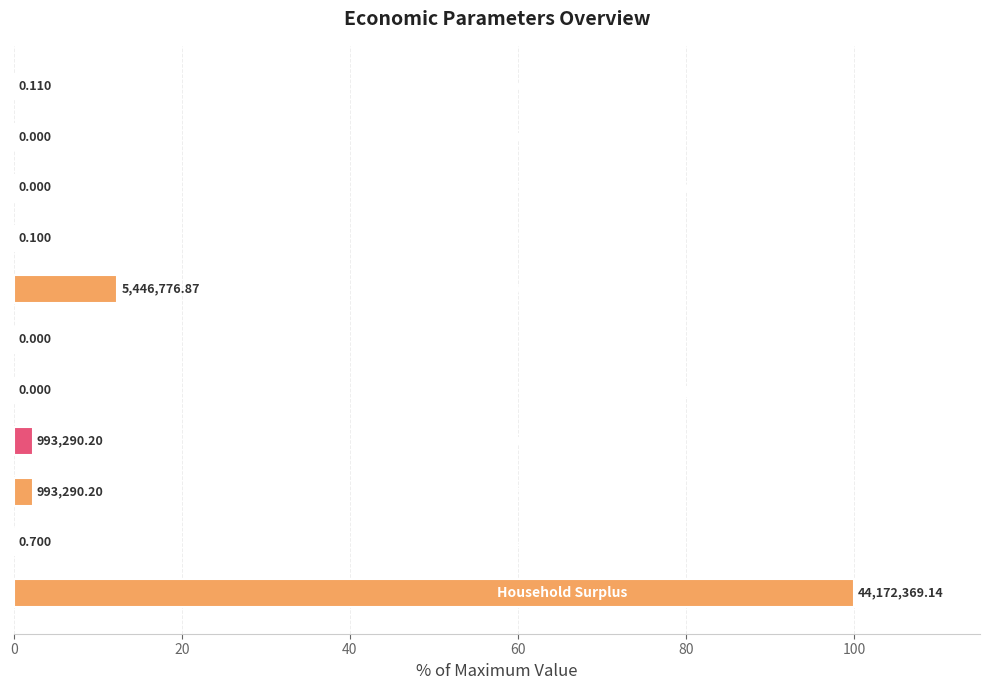

Which category has the highest value across all series?

10